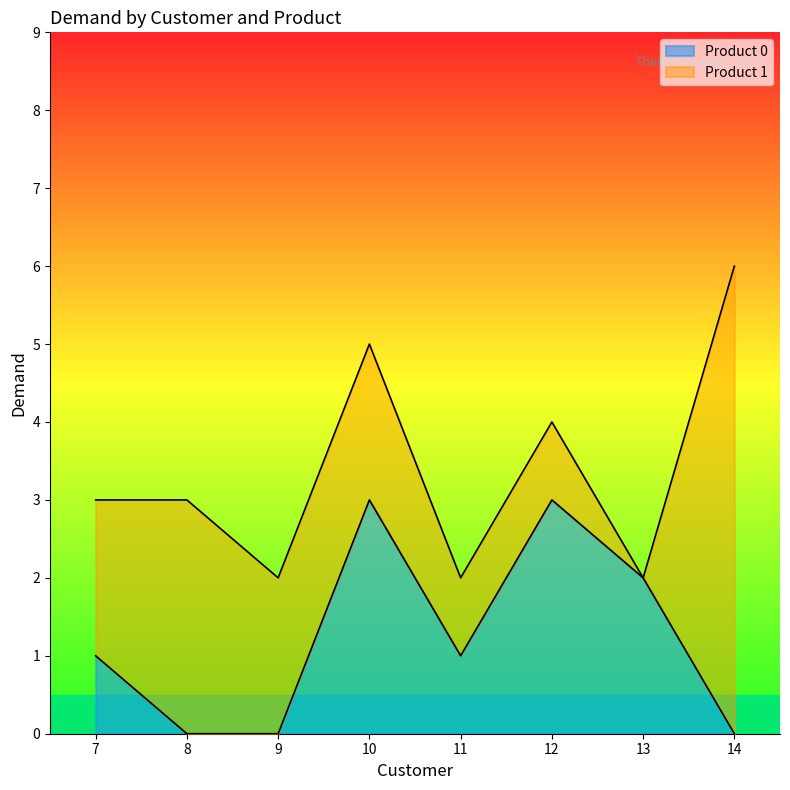

The value at 13 is 2. True or false?

True